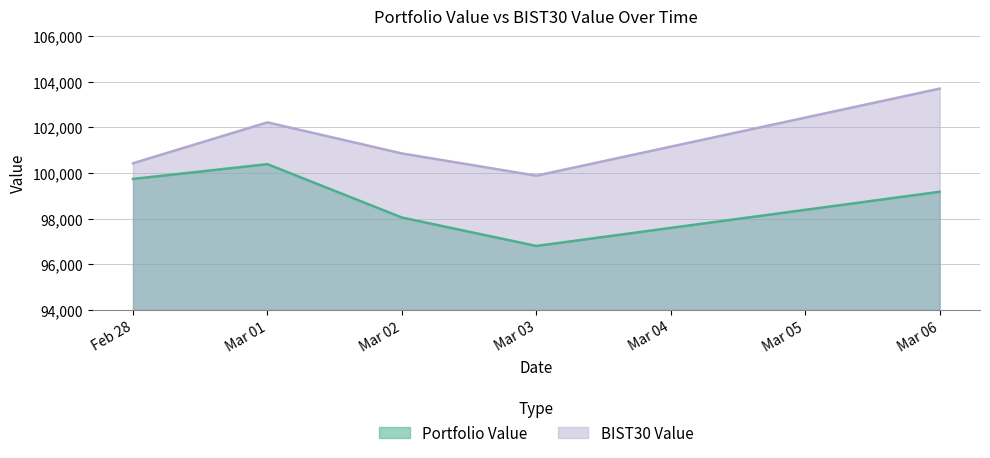

At how many categories does at least one series exceed 97208?

5